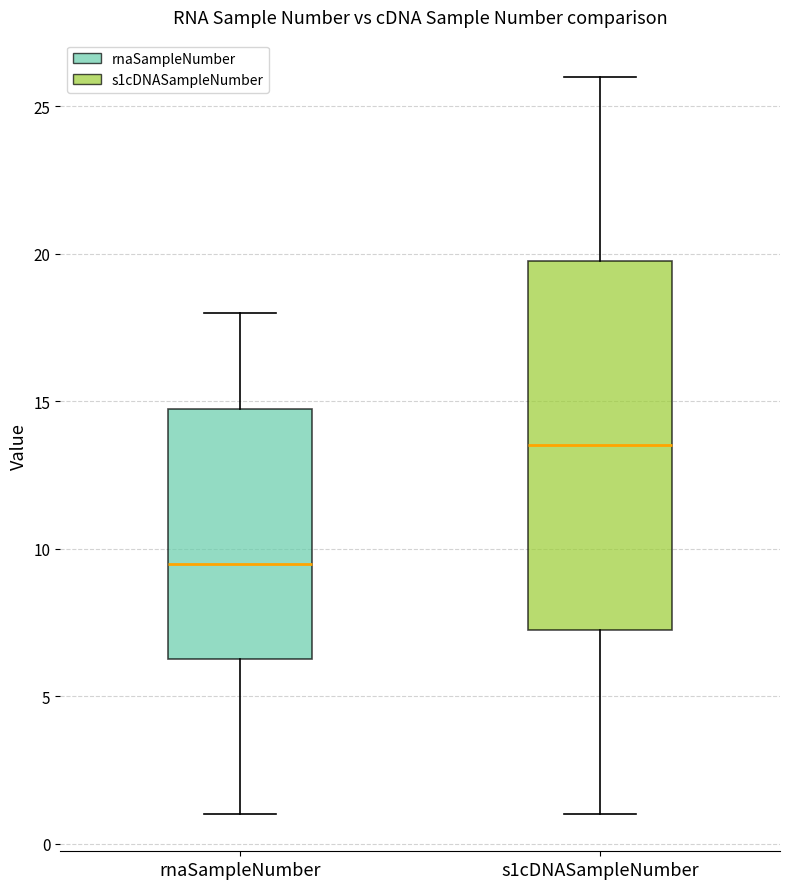

Where does the upper whisker of the box for rnaSampleNumber end on the y-axis? The values are not printed on the chart, so give them approximately, as read against the axis.

18.0